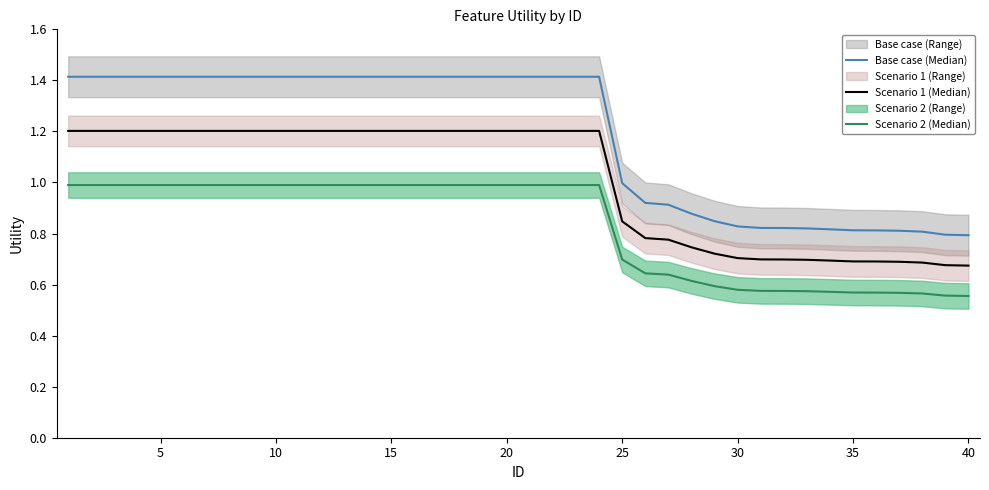

How many lines are shown in the chart?

3